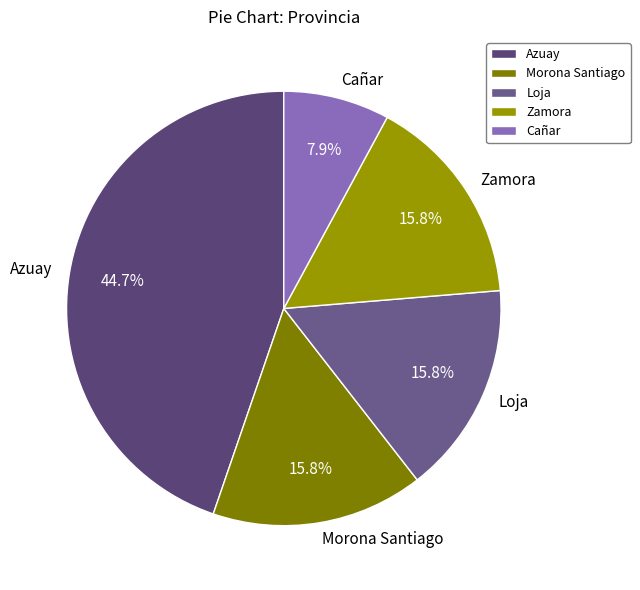

To the nearest percent, what portion does Cañar represent?

8%